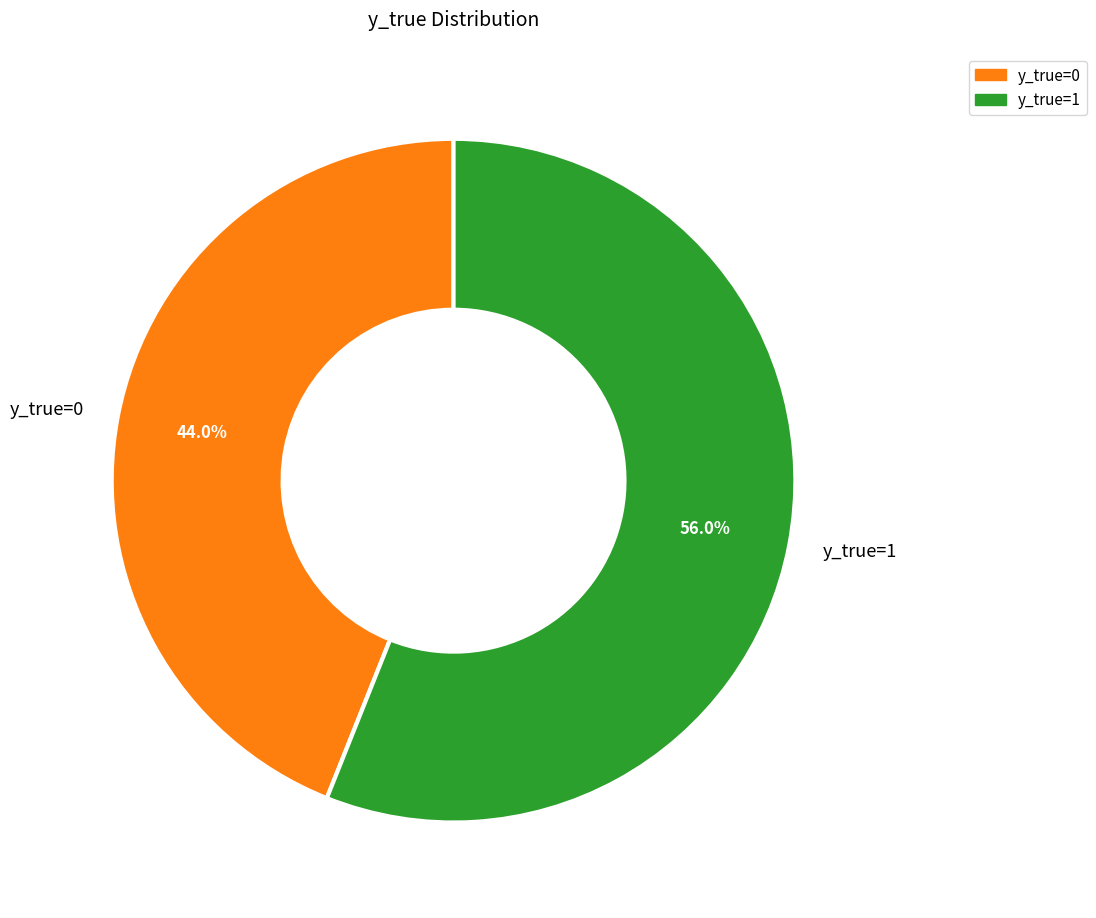

The y_true=0 slice represents 44% of the pie. True or false?

True